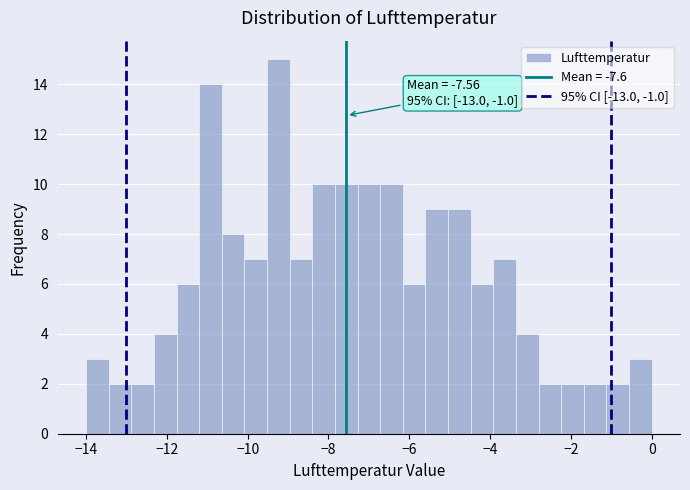

Around what value on the x-axis is the tallest bar? Give the approximate position of its centre, as read against the axis.

-9.2